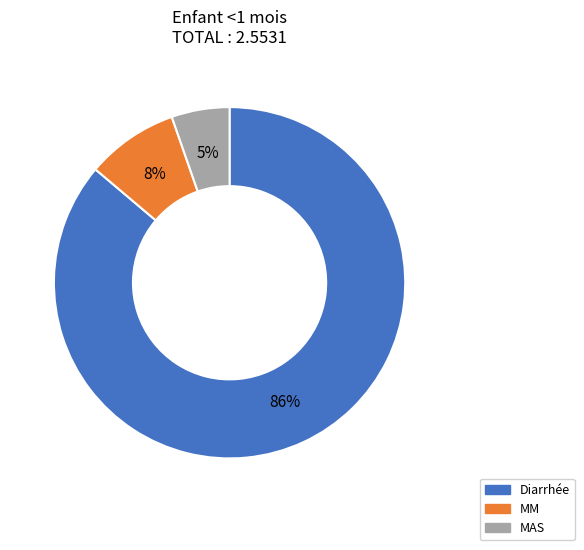

Which slice is the smallest?

MAS